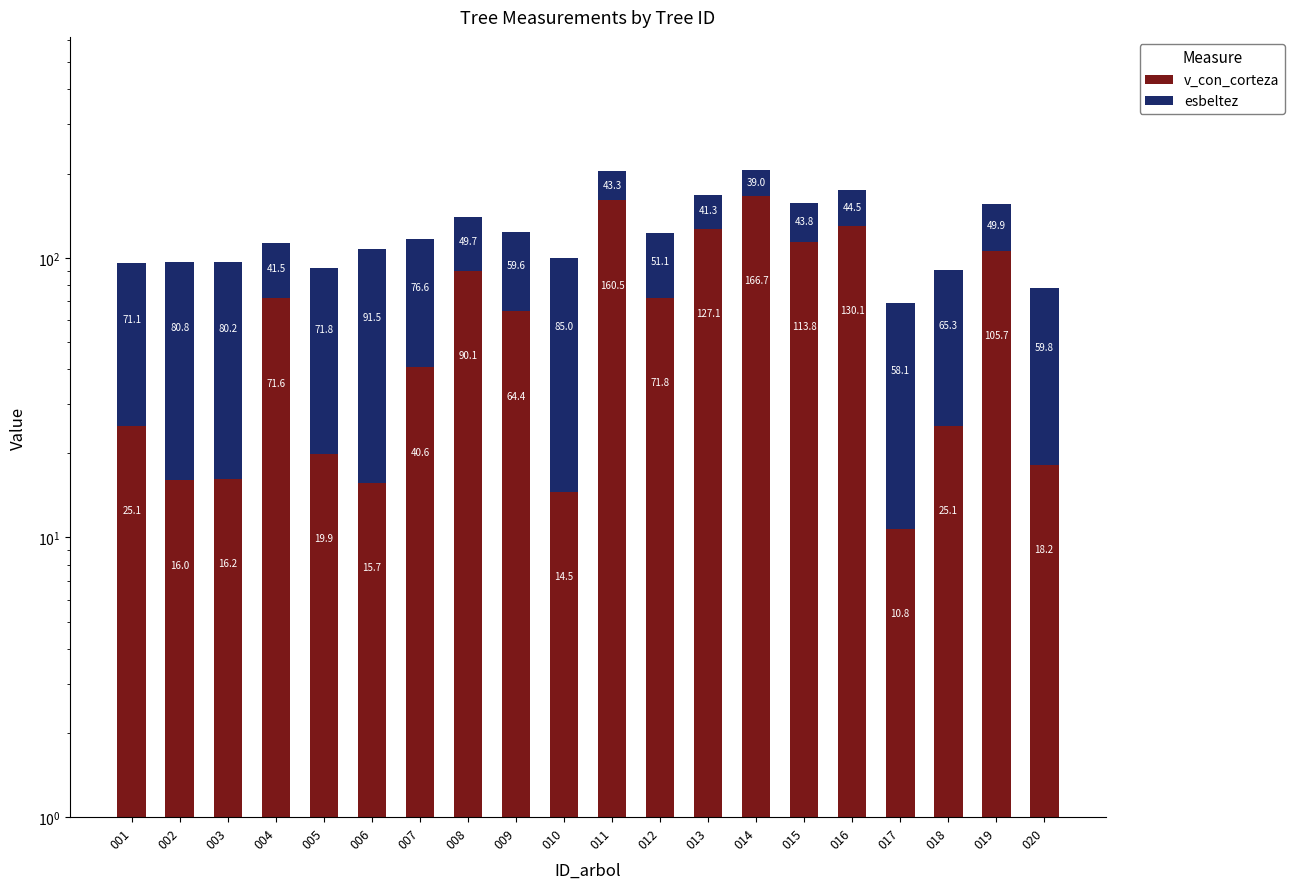

List the series in order of their peak value, highest first.

v_con_corteza, esbeltez